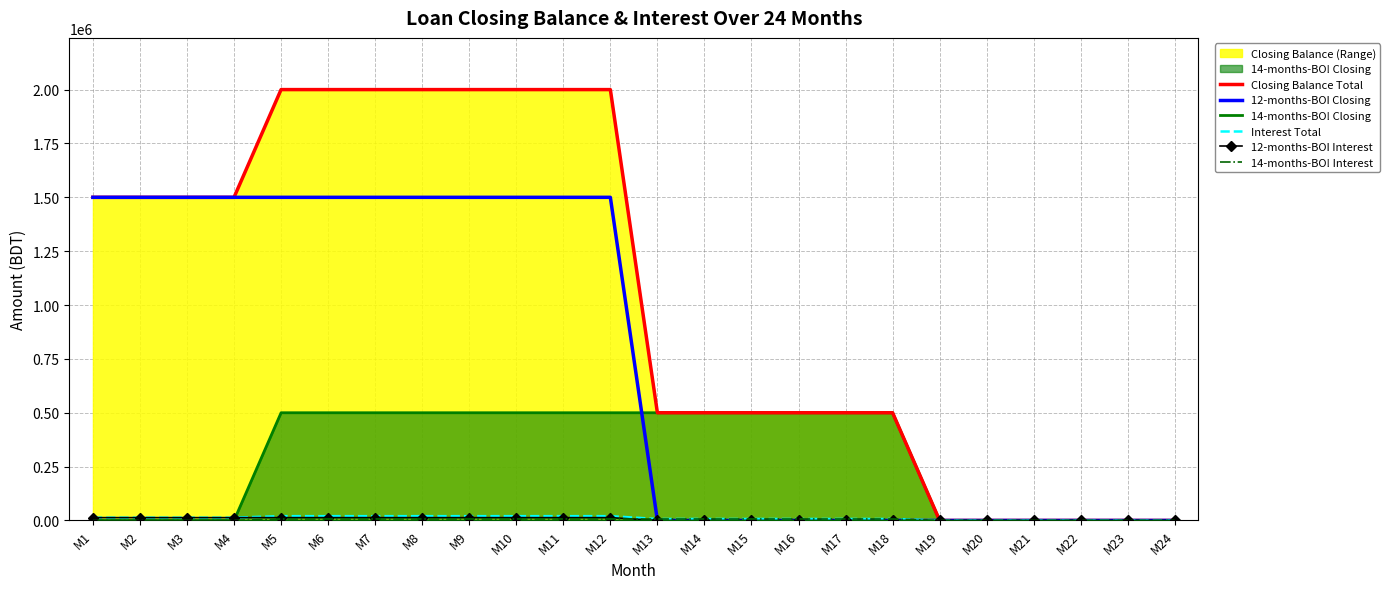

Where does the Interest Total series first go above 13125?

M5